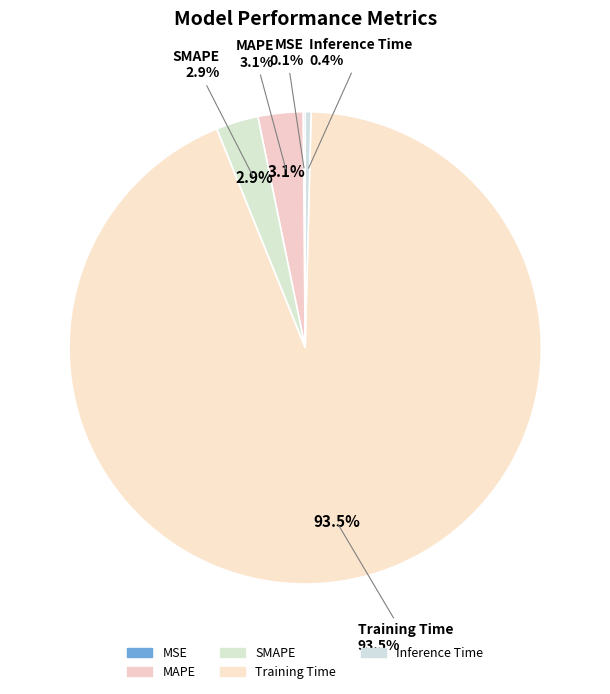

What percentage is the SMAPE slice, to the nearest percent?

3%